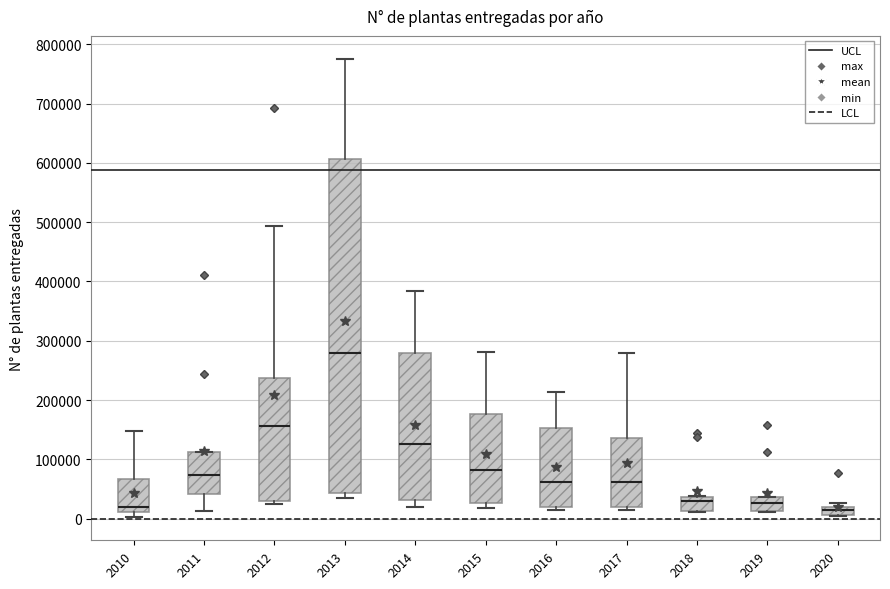

Which box is the tallest, from its lower edge to its upper edge?

2013